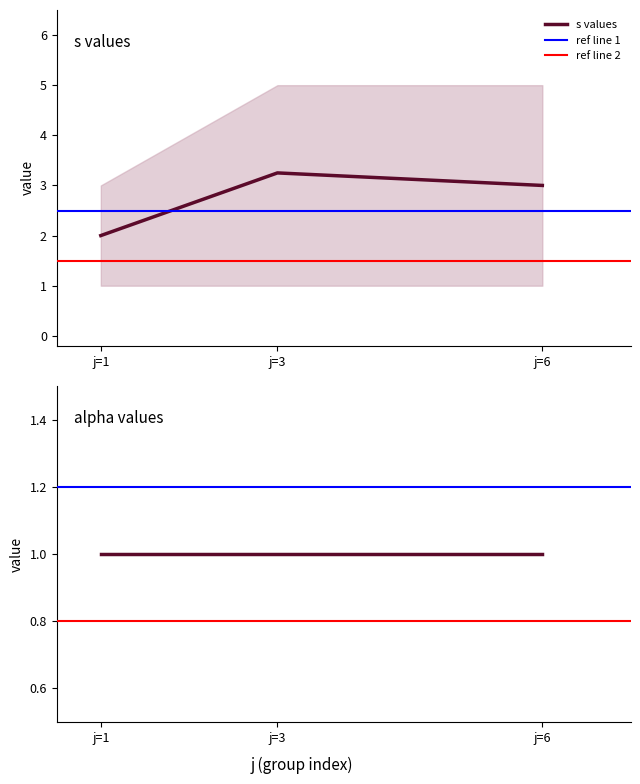

True or false: alpha and s intersect in this chart.

False